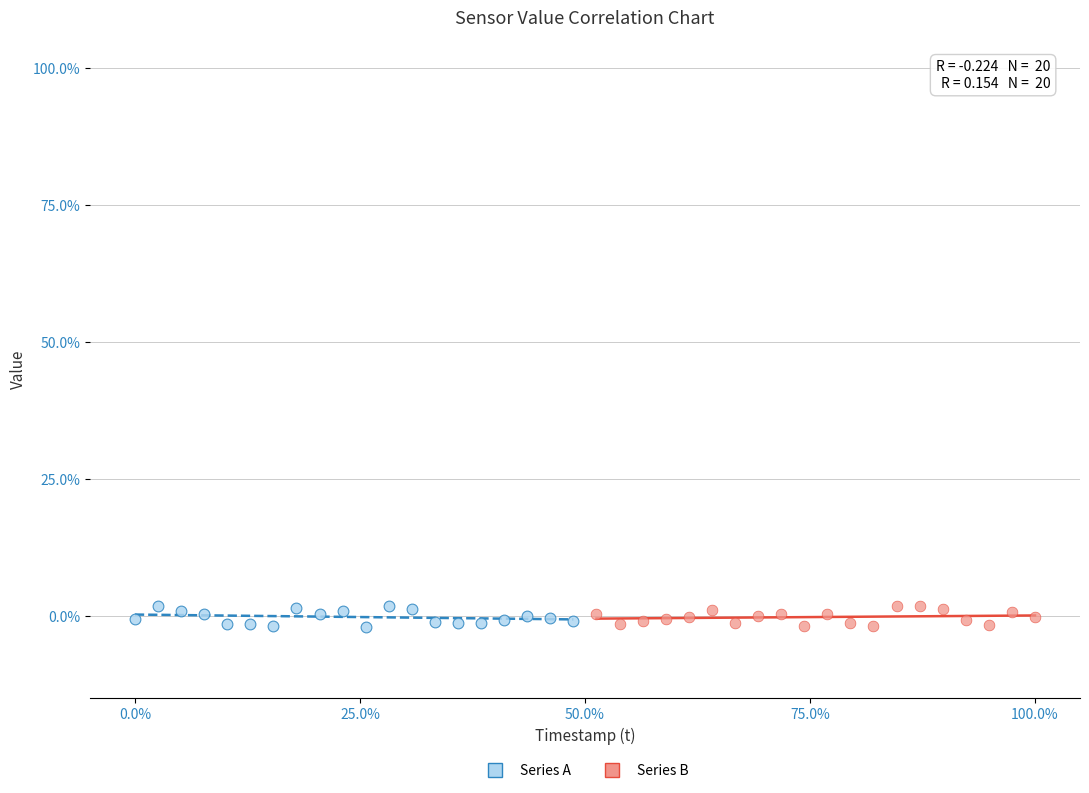

What are all the series names shown in the legend?

Series A, Series B